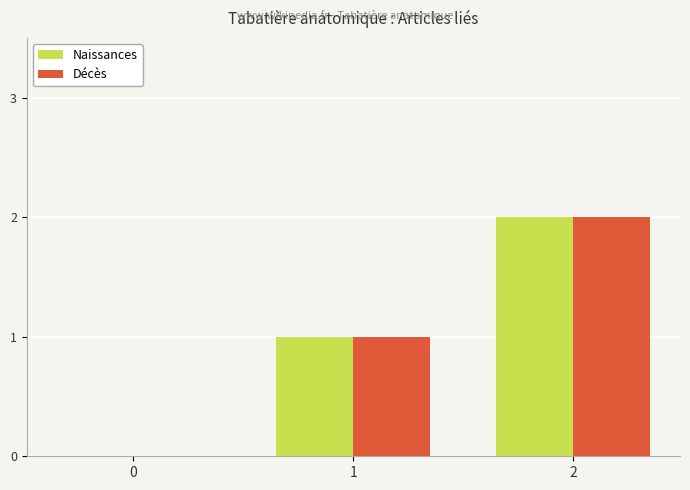

What is the sum of all Décès values?

3